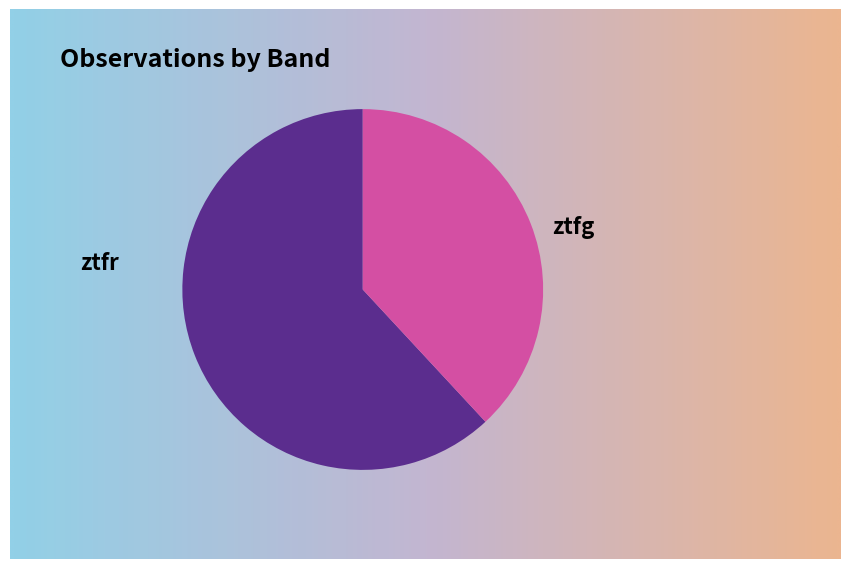

To the nearest percent, what portion does ztfr represent?

62%